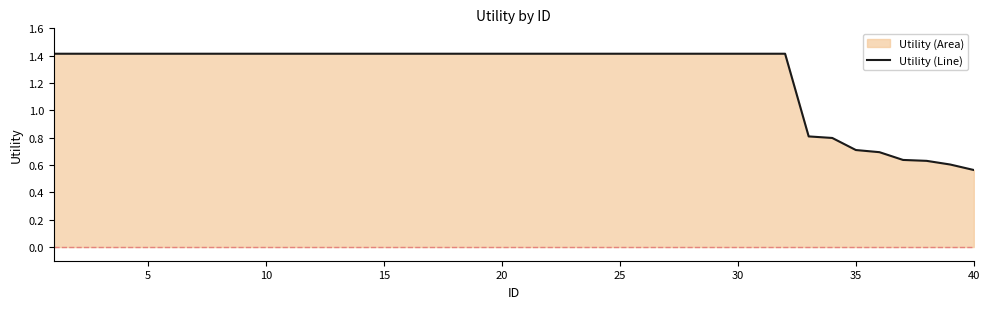

Where is the data nearest to the value 0?

40